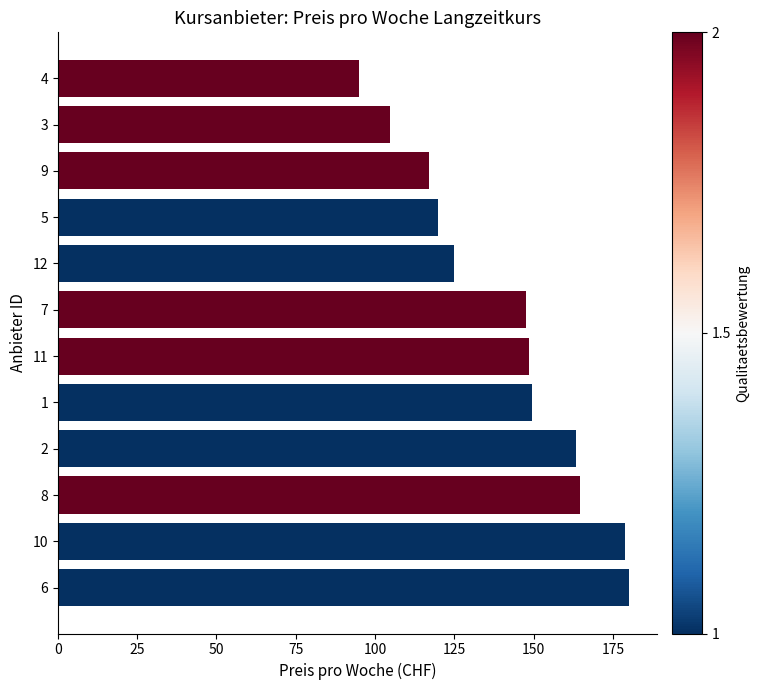

What is the difference between the values at 8 and 9?

47.5